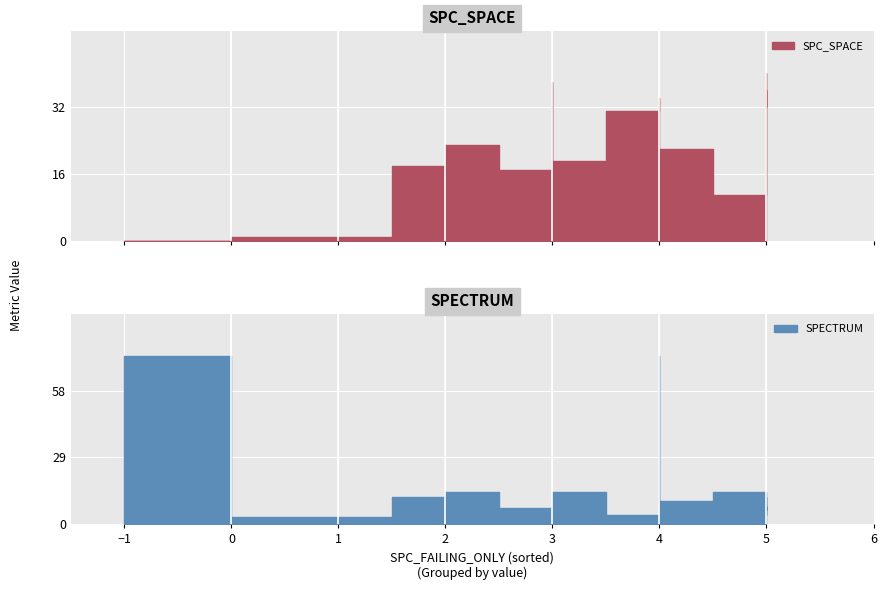

What is the sum of all SPECTRUM values?

333